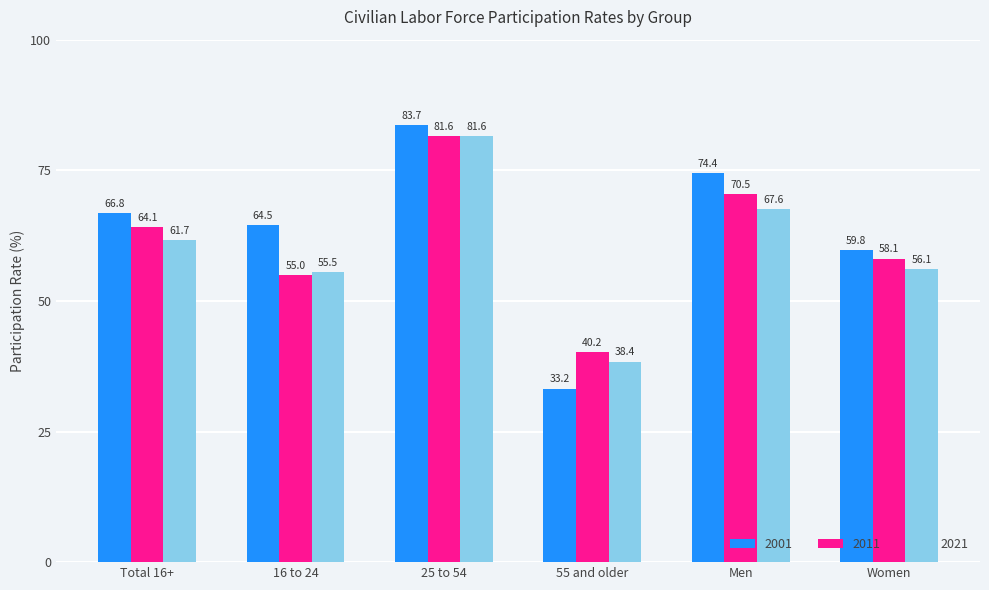

What is the difference between the maximum and minimum values in the 2001 series?

50.5